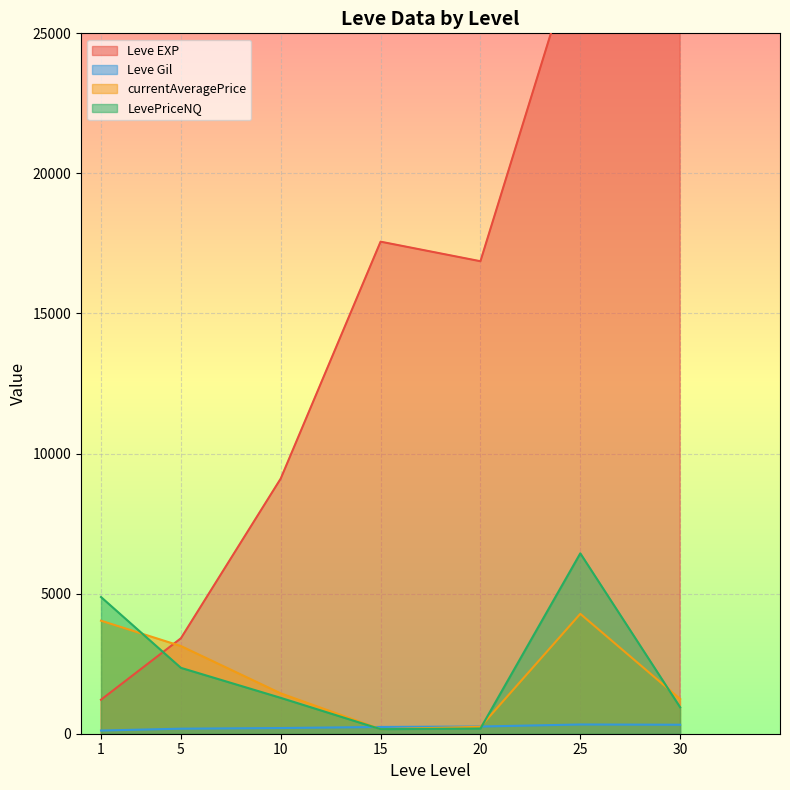

How many lines are shown in the chart?

4